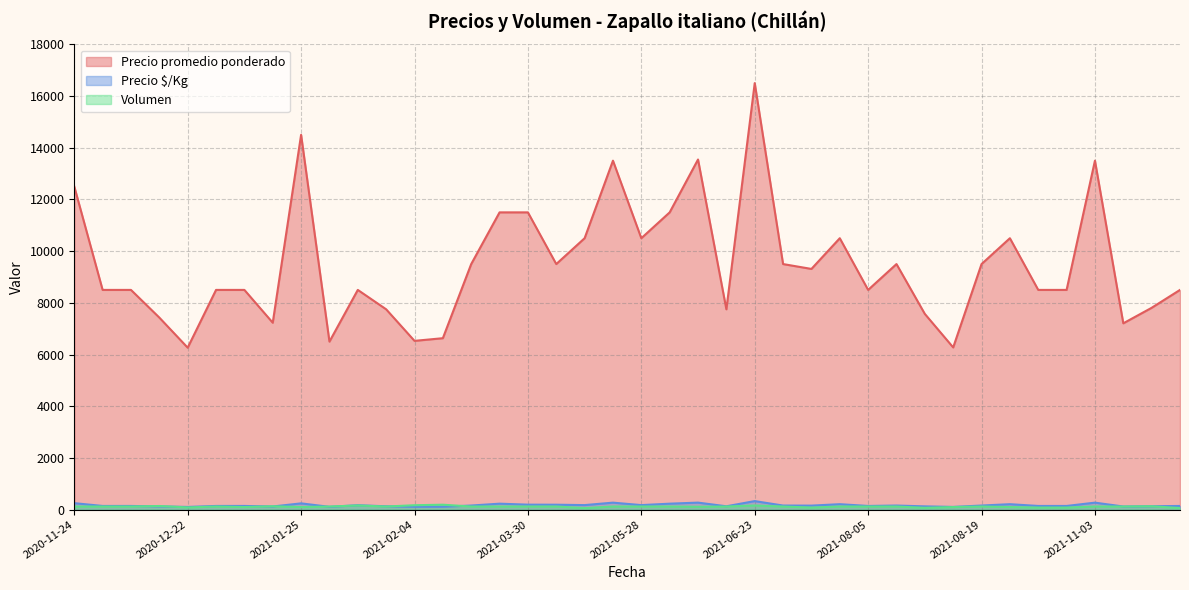

Where is the first local maximum for Volumen?

2020-12-14